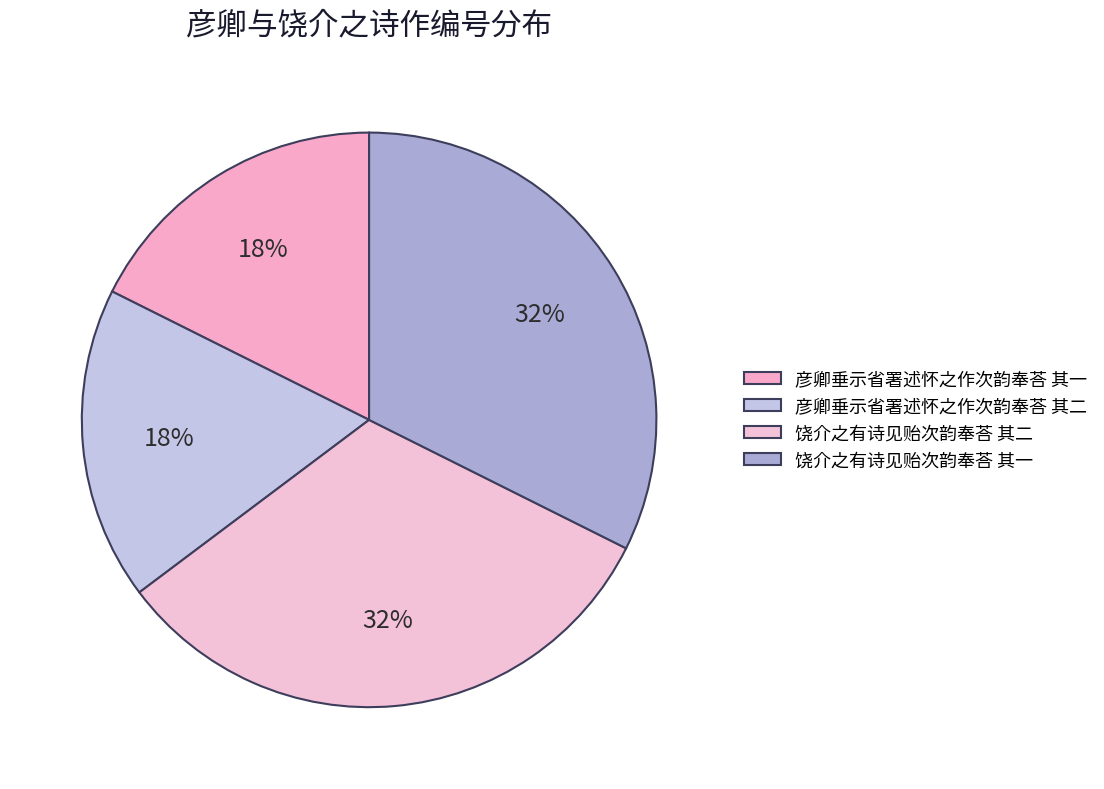

The 饶介之有诗见贻次韵奉荅 其一 slice represents 47% of the pie. True or false?

False